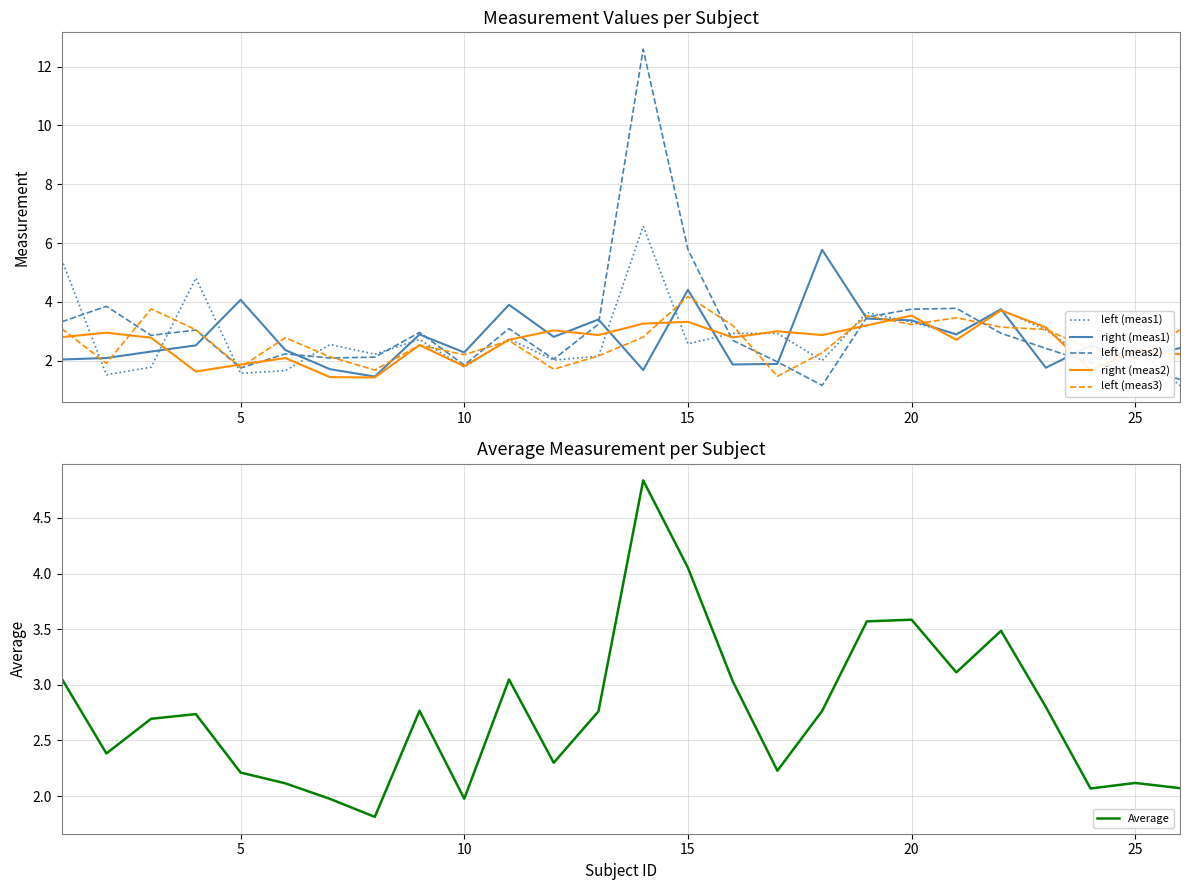

What is the highest value of the right (meas1) series?

5.8